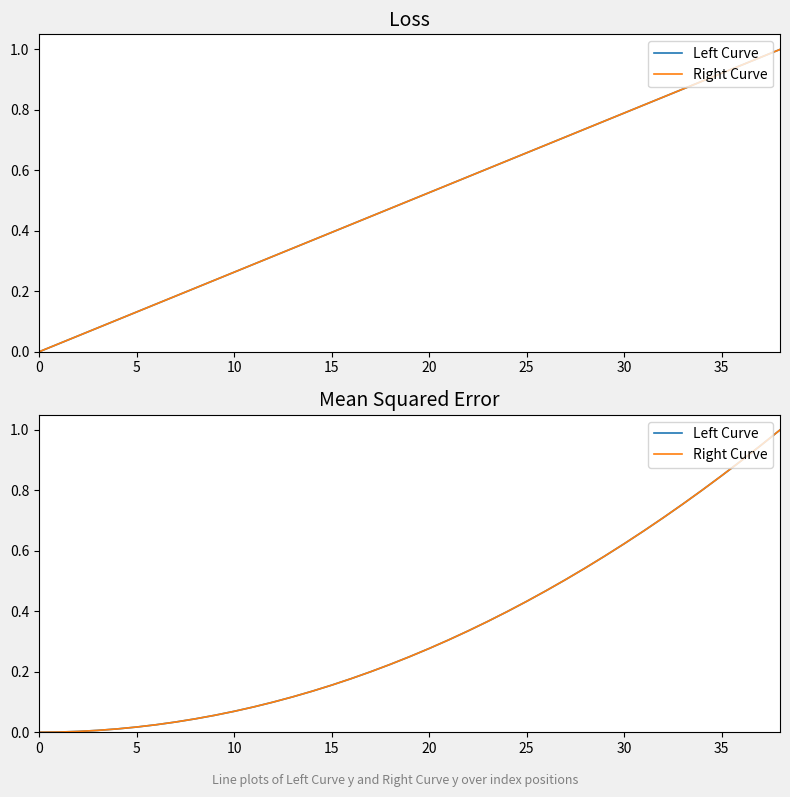

What is the sum of all Left Curve values?

13.2